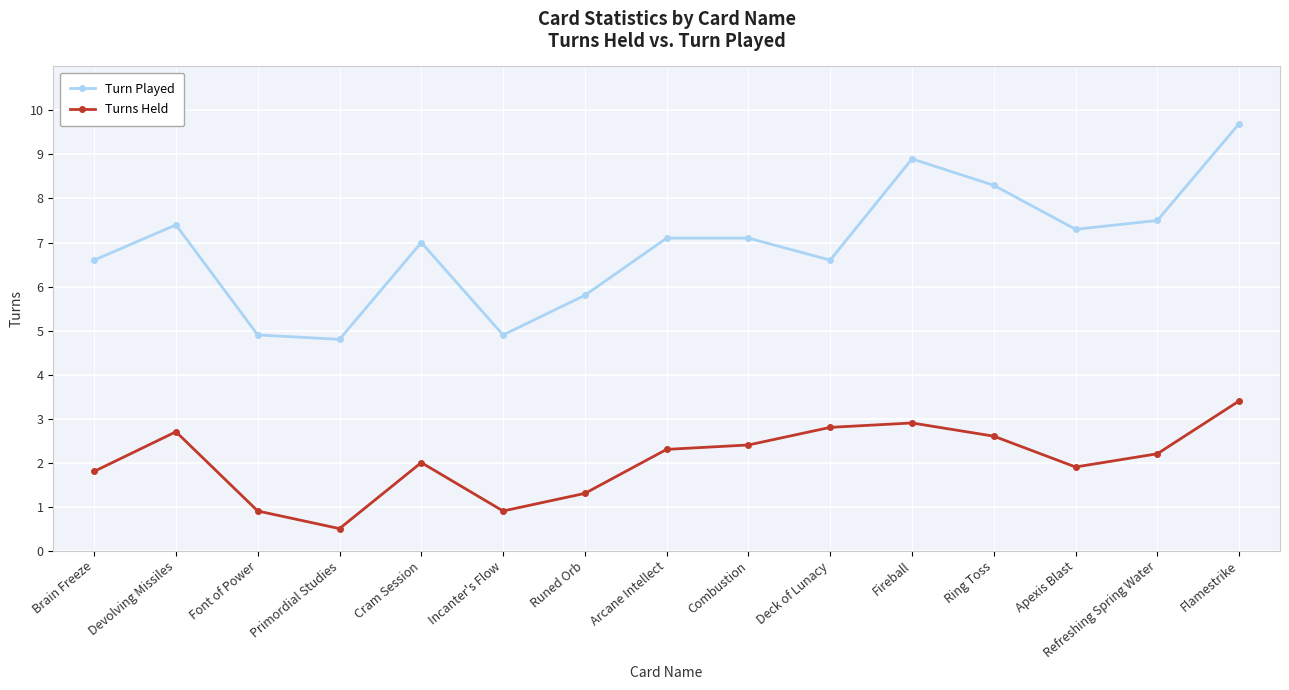

How many categories are shown in the chart?

15